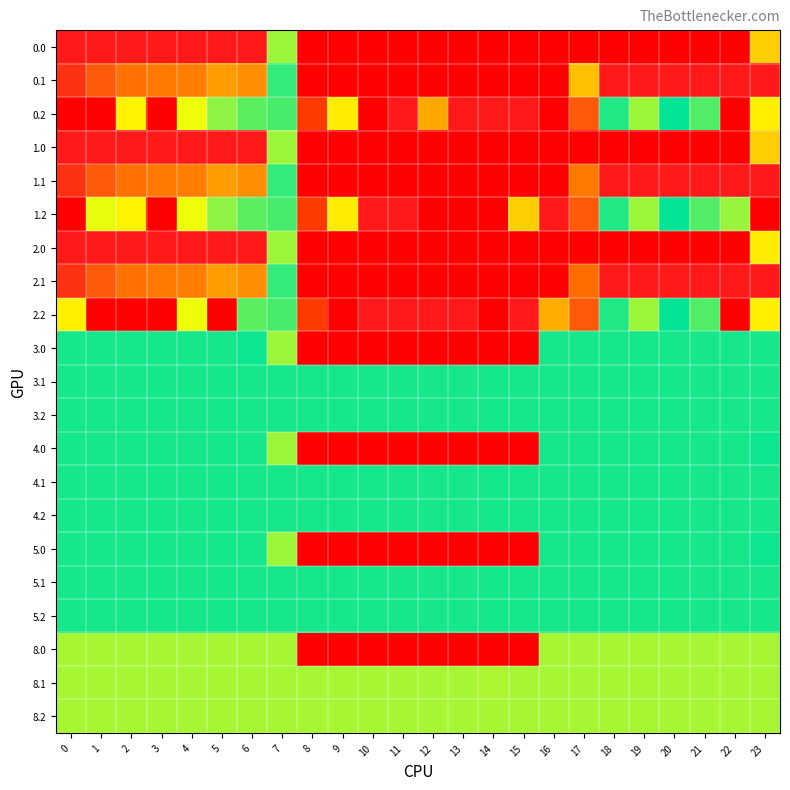

At which category is the sum across all series the highest?

4